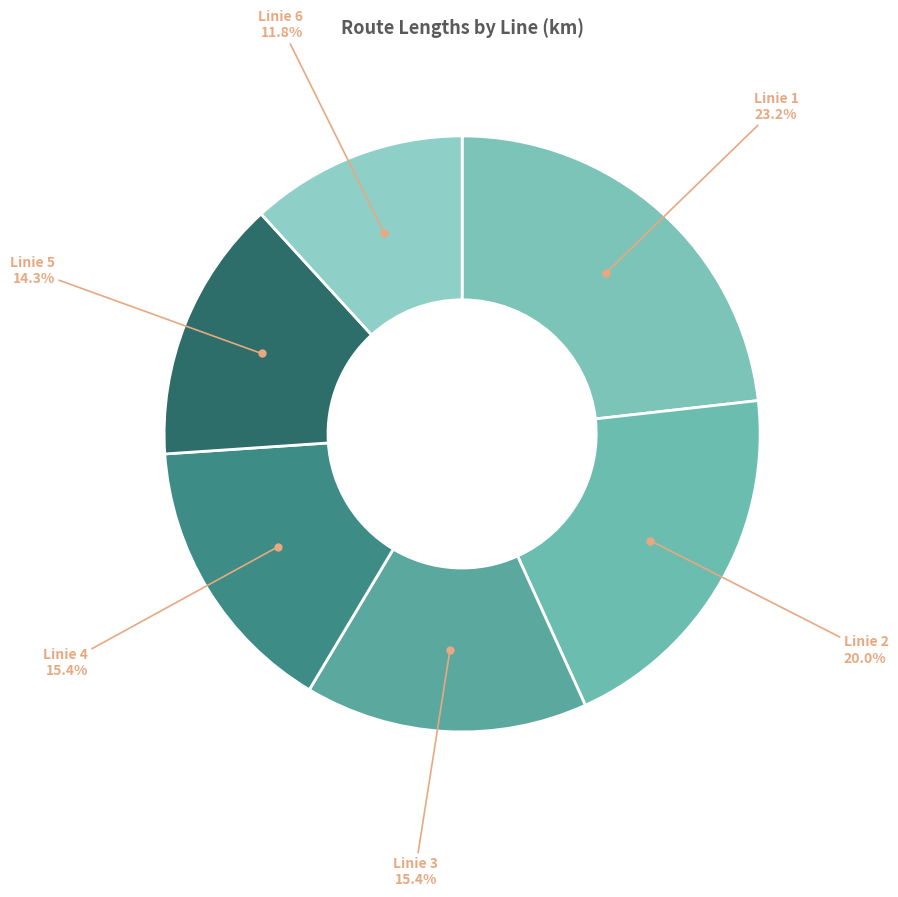

Which slice is the smallest?

Linie 6